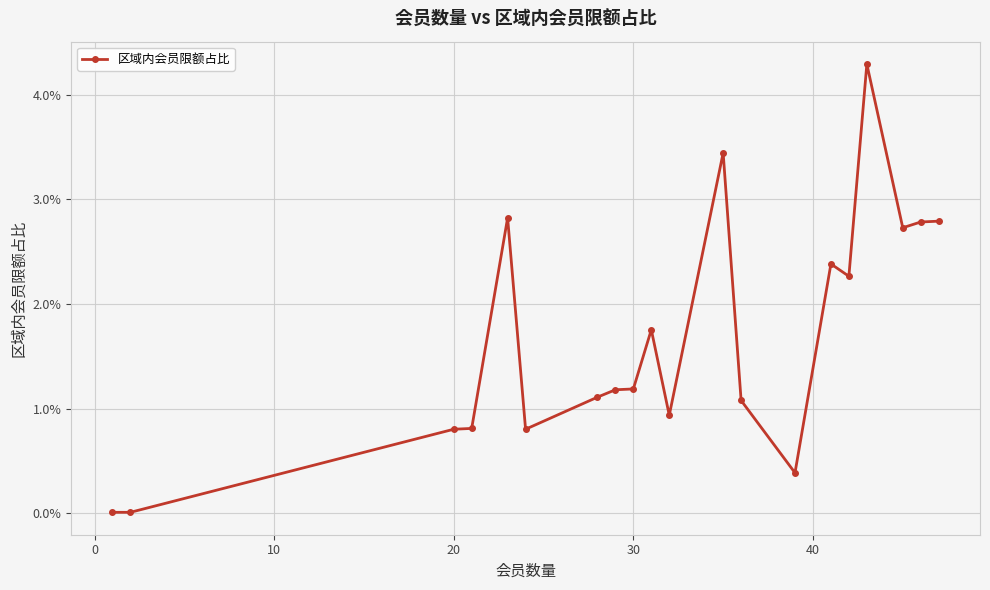

Is this an area chart (filled region under the line)?

No